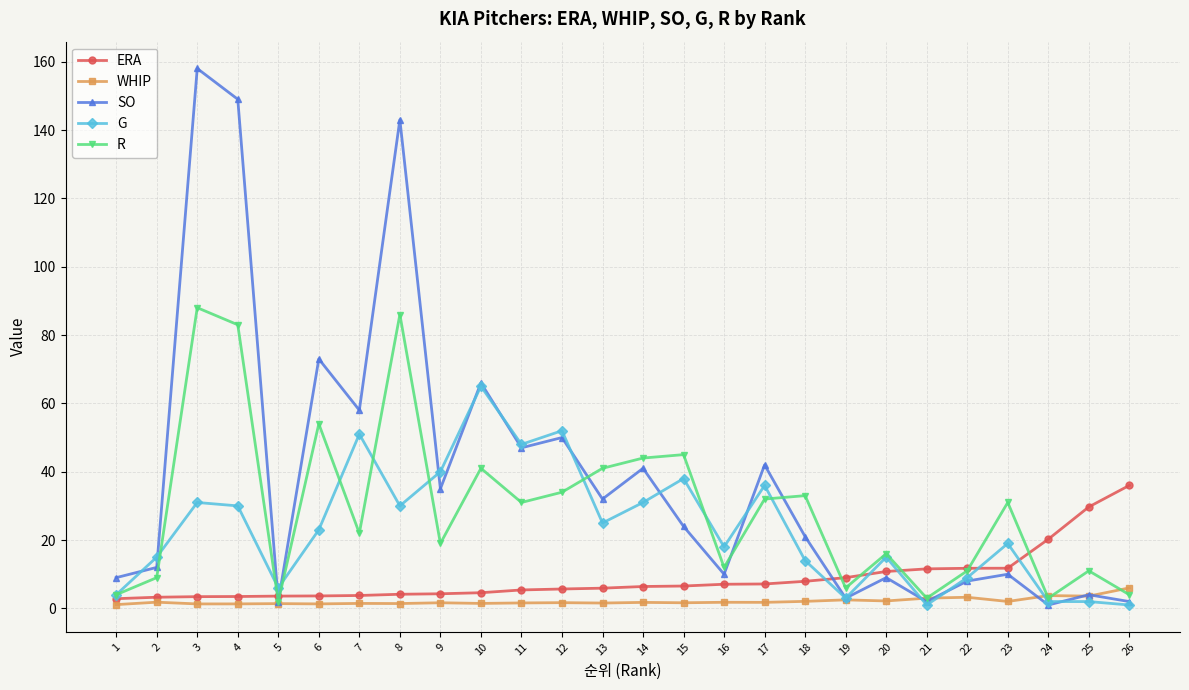

True or false: WHIP has more than 1 points higher than both neighbors.

True